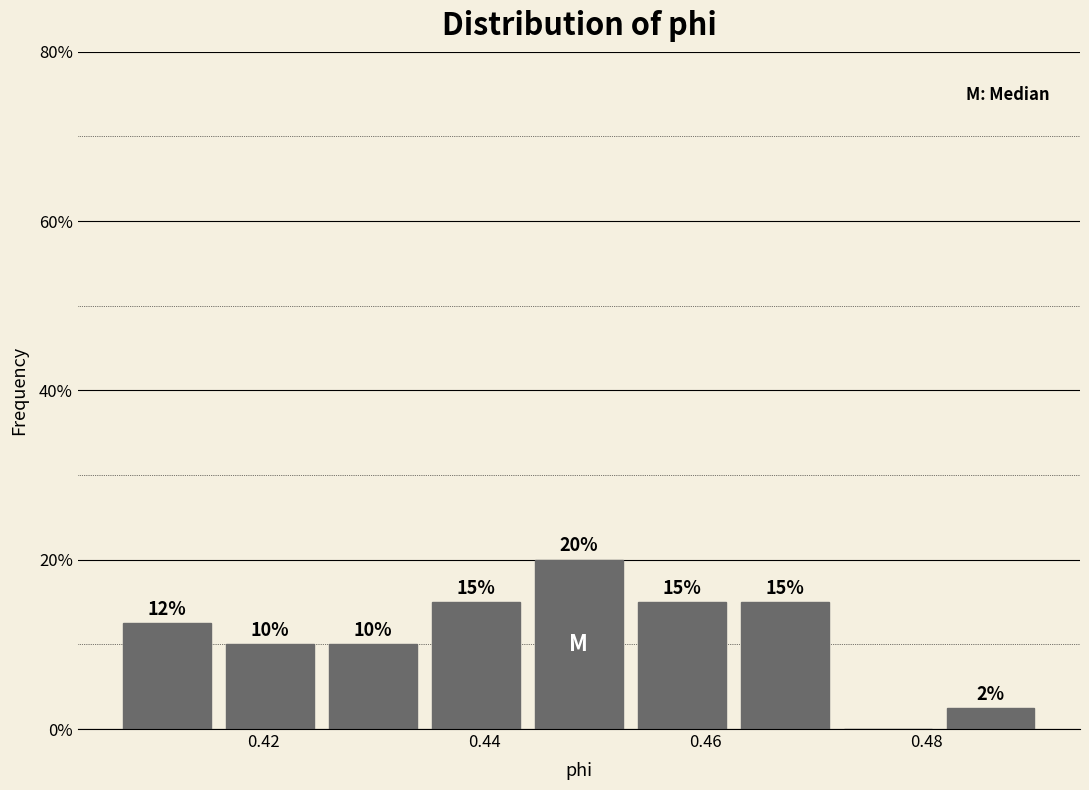

Which range on the x-axis has the tallest bar?

0.444 to 0.454